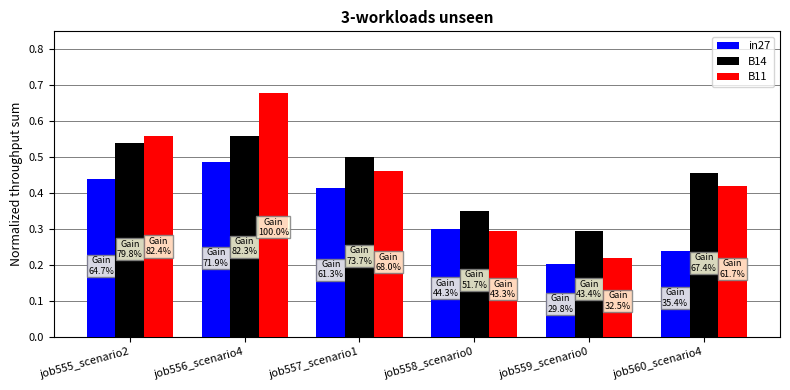

At which category is the sum across all series the highest?

job556_scenario4